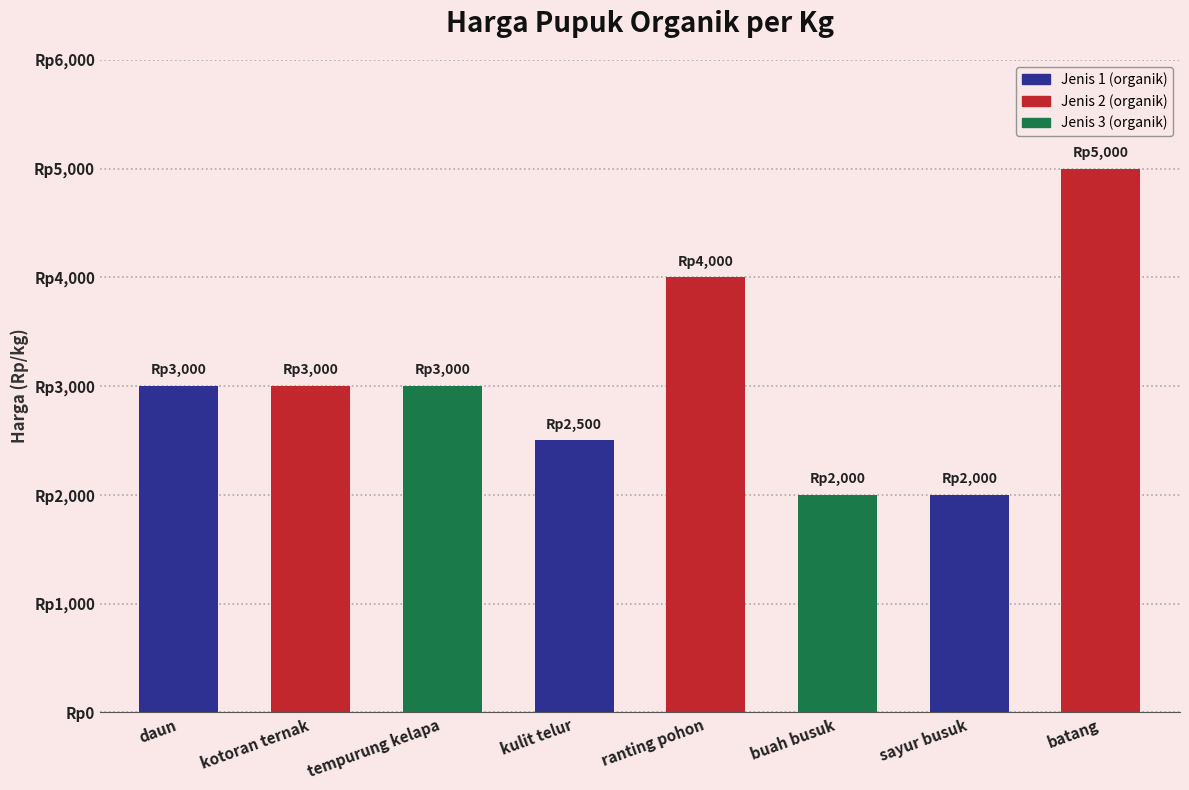

List the labels in order of value, largest first.

batang, ranting pohon, daun, kotoran ternak, tempurung kelapa, kulit telur, buah busuk, sayur busuk